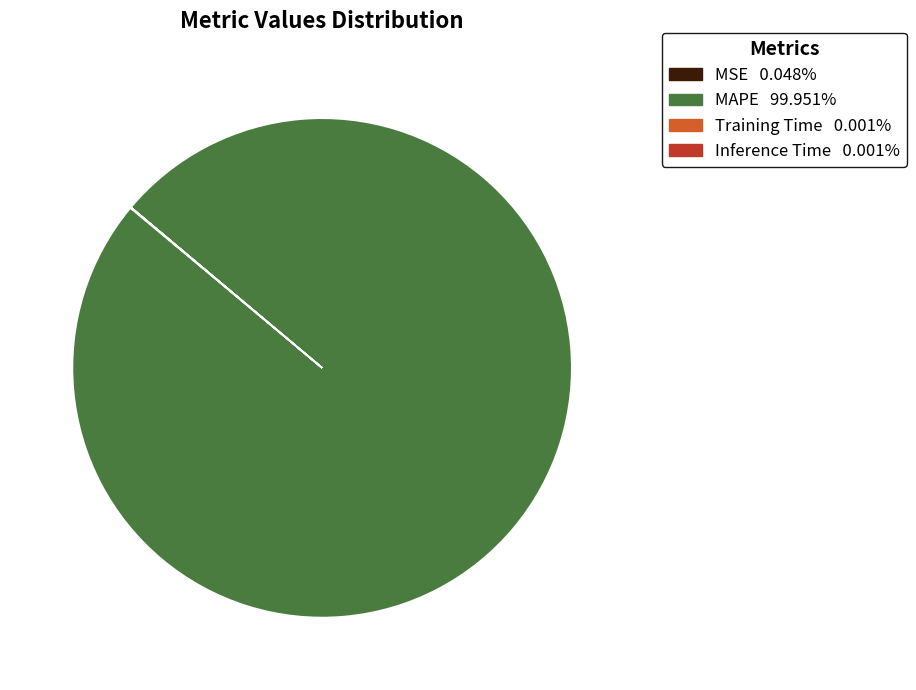

Which category accounts for the majority?

MAPE